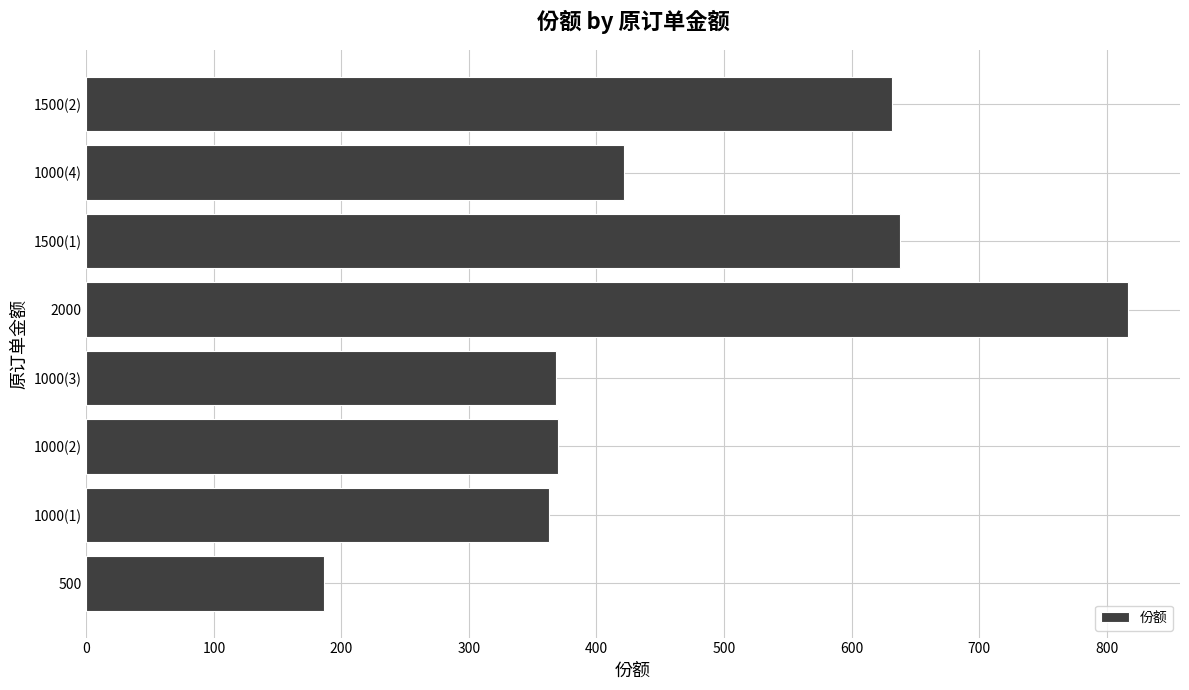

How many bars are there in total?

8